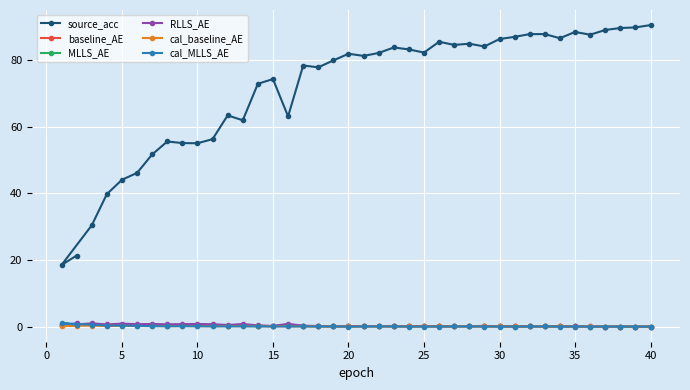

At how many categories does at least one series exceed 76?

24